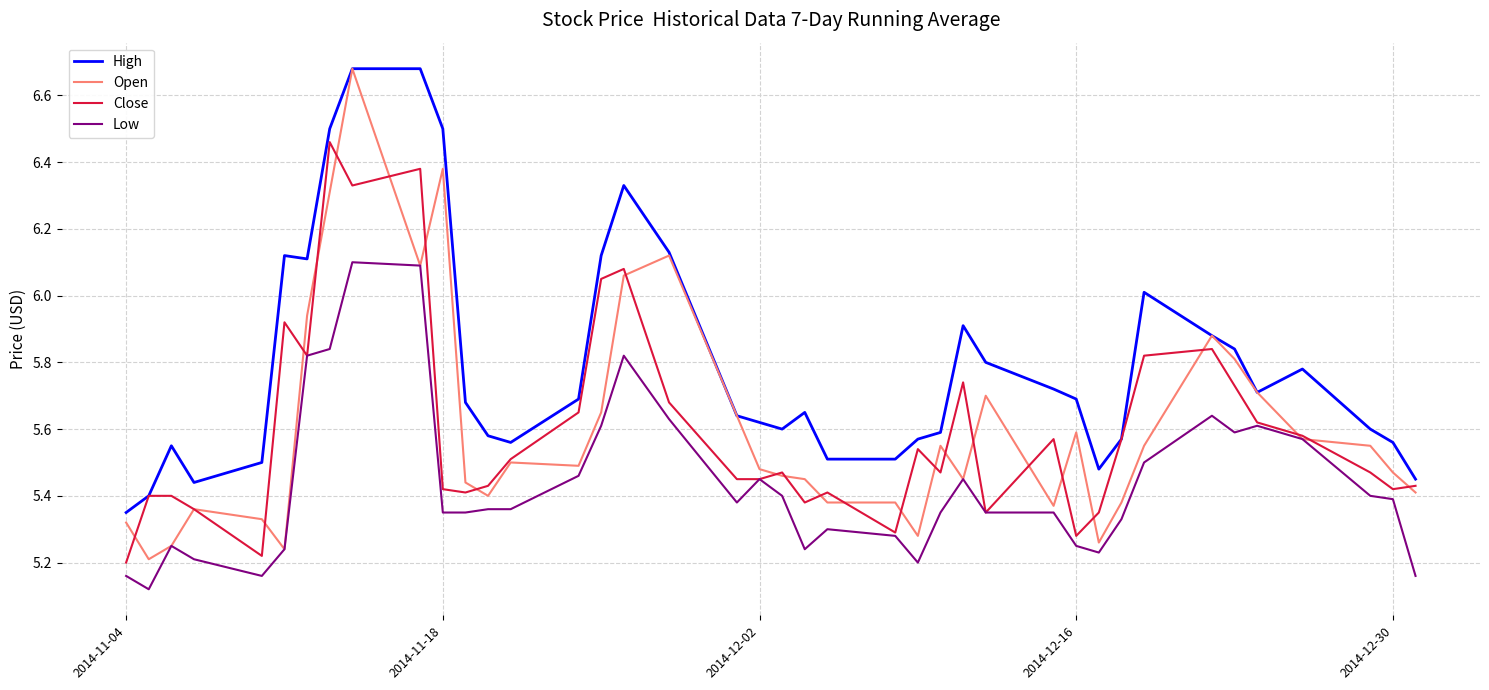

Which series has the largest total across all categories?

High